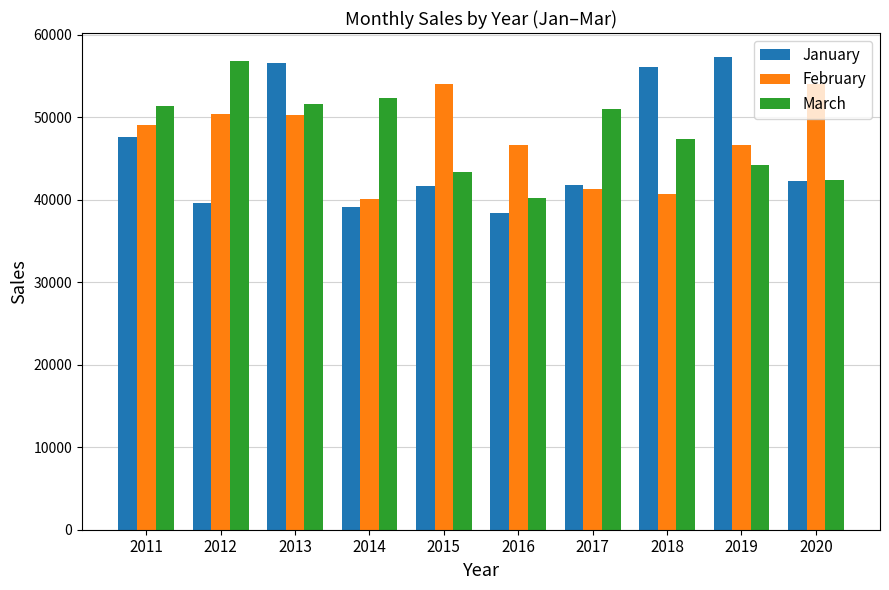

What is the difference between the highest and lowest values at 2020?

11816